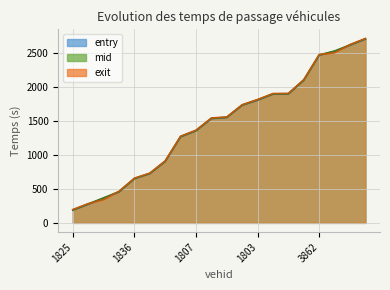

What is the spread (max minus min) of values at 1807?

9.5